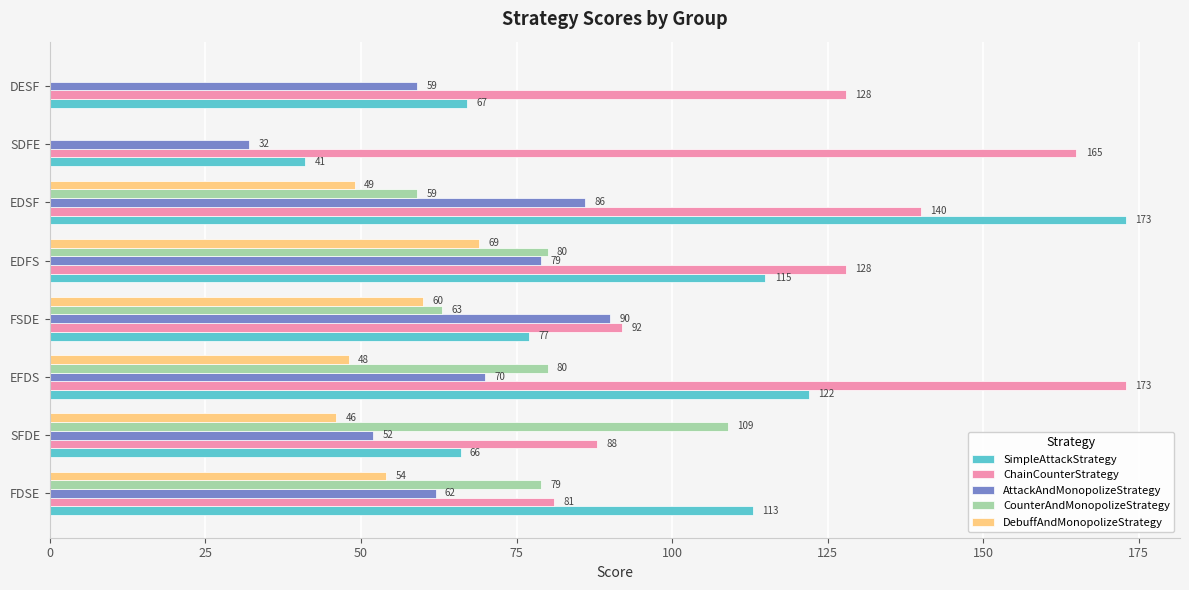

How many positive values does the DebuffAndMonopolizeStrategy series have?

6